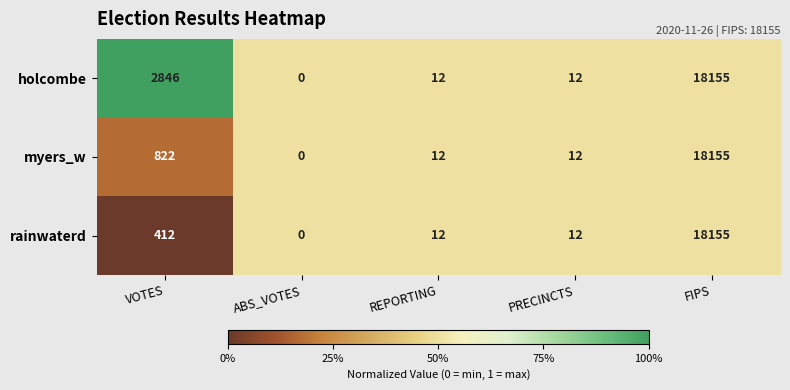

Count the number of categories in the chart.

5